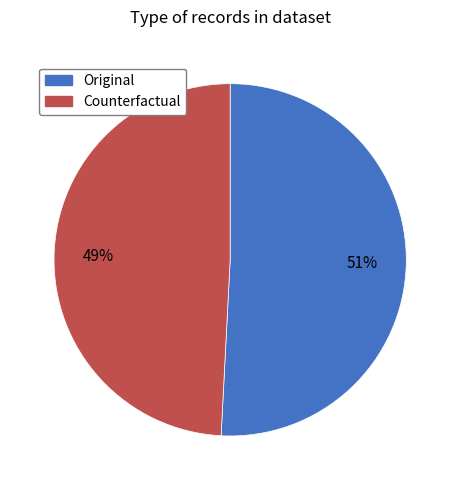

Is it true that Counterfactual is 58% of the pie?

False